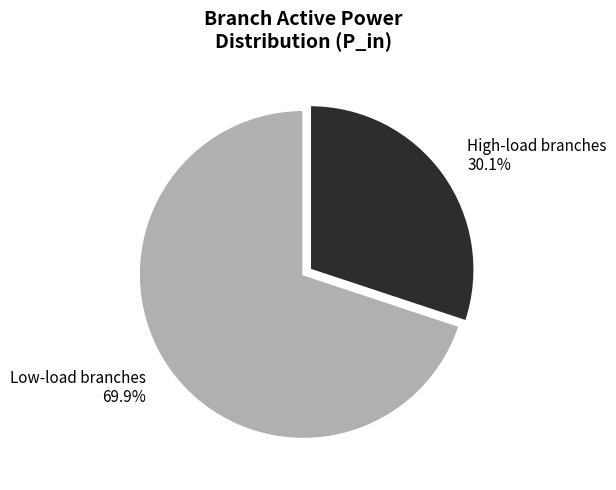

Is there any slice that represents more than half of the pie?

Yes